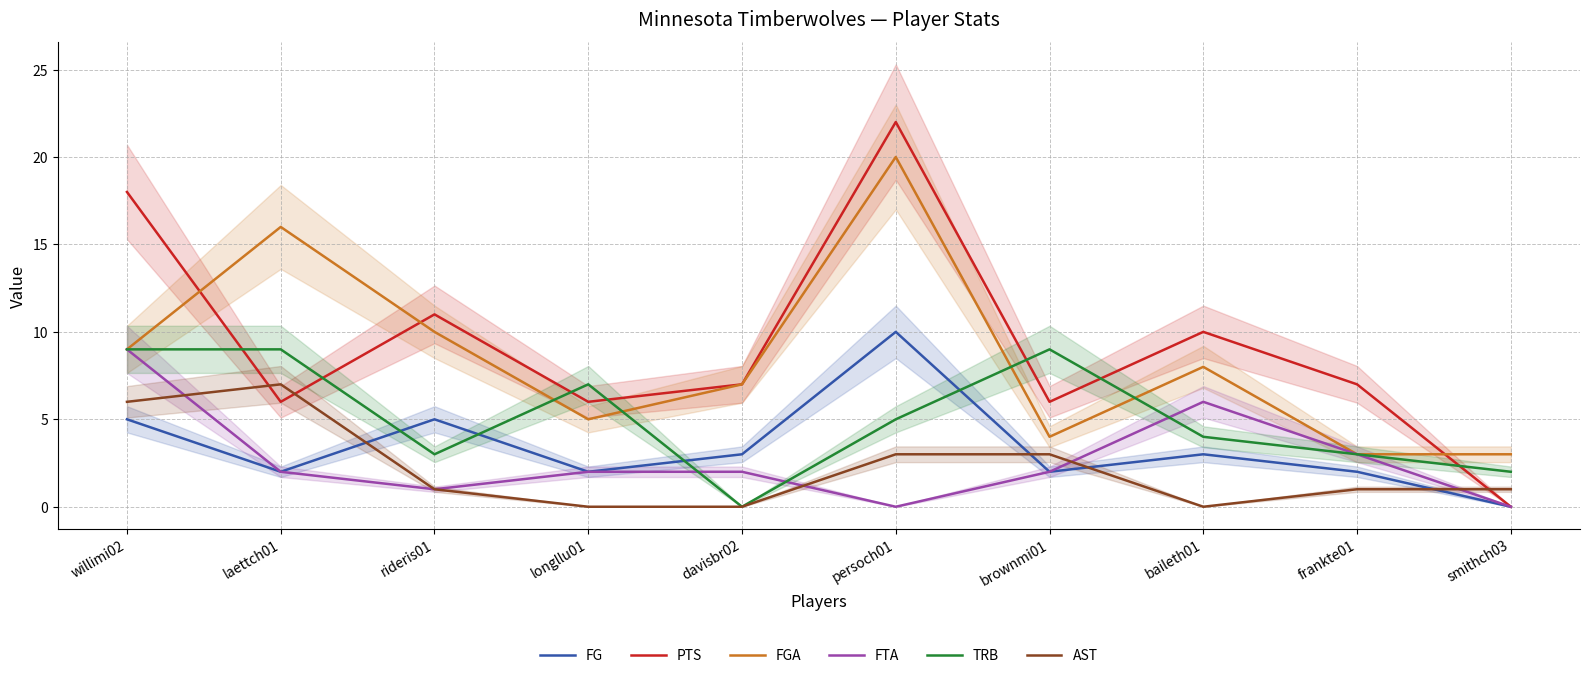

How many values in the FG series are below 3?

5